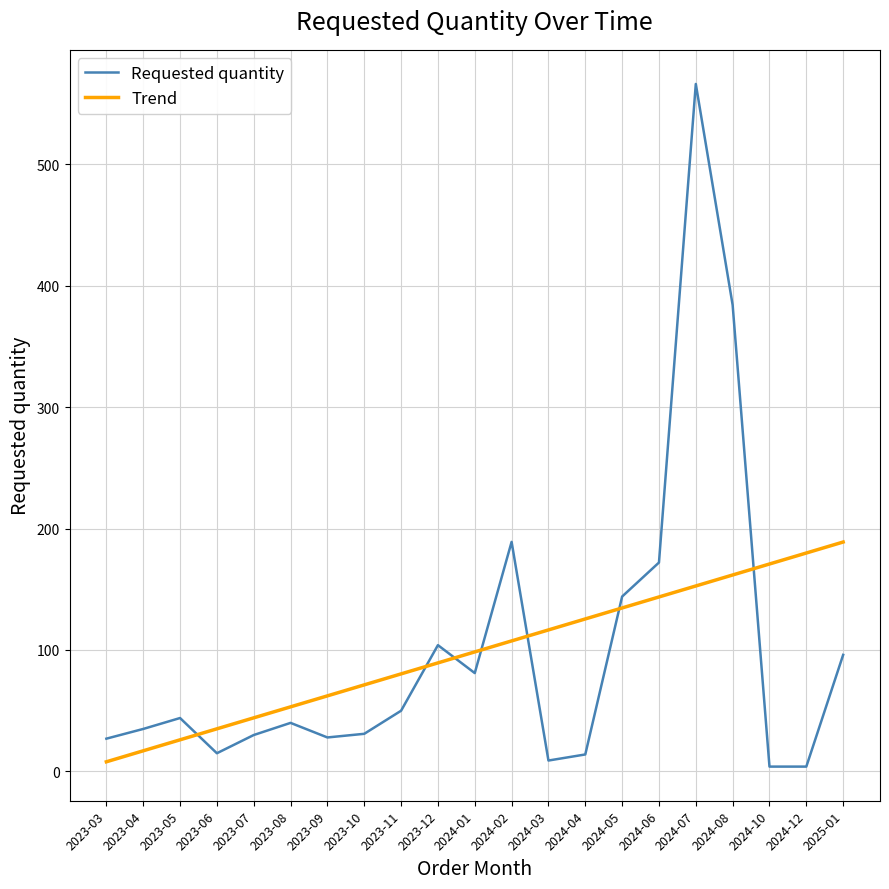

Where is the first local minimum for Requested quantity?

2023-06